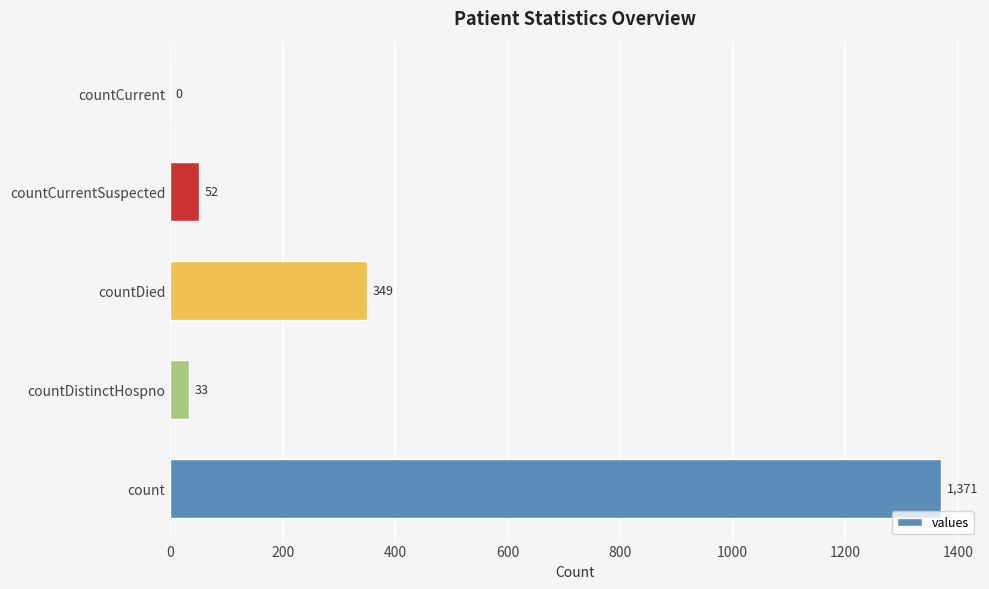

What is the change in value from countDistinctHospno to countCurrentSuspected?

+19